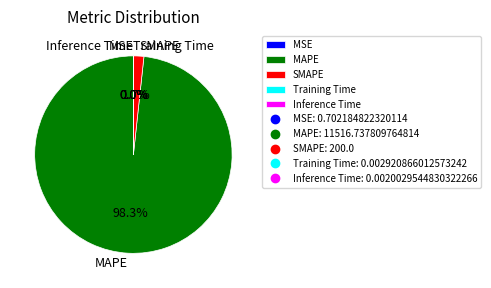

How much of the chart is everything except MAPE?

1.7%